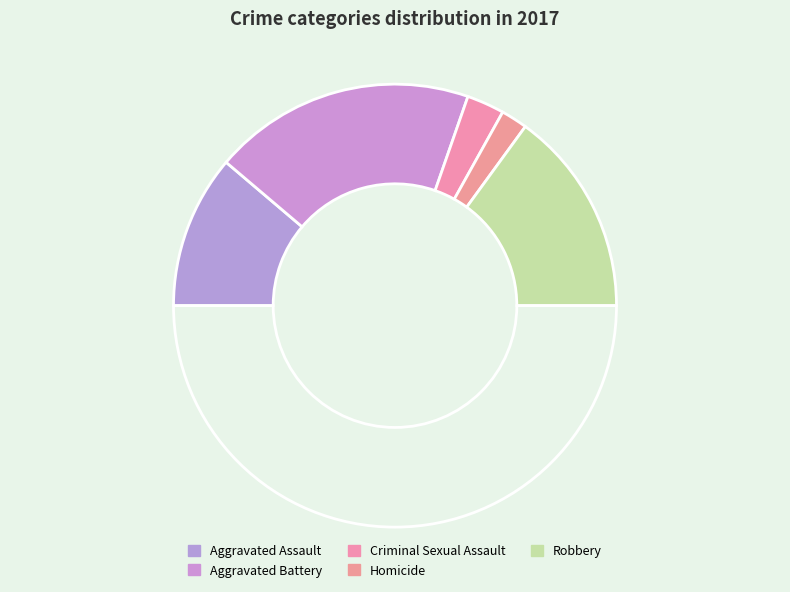

Count the number of slices in the pie.

6